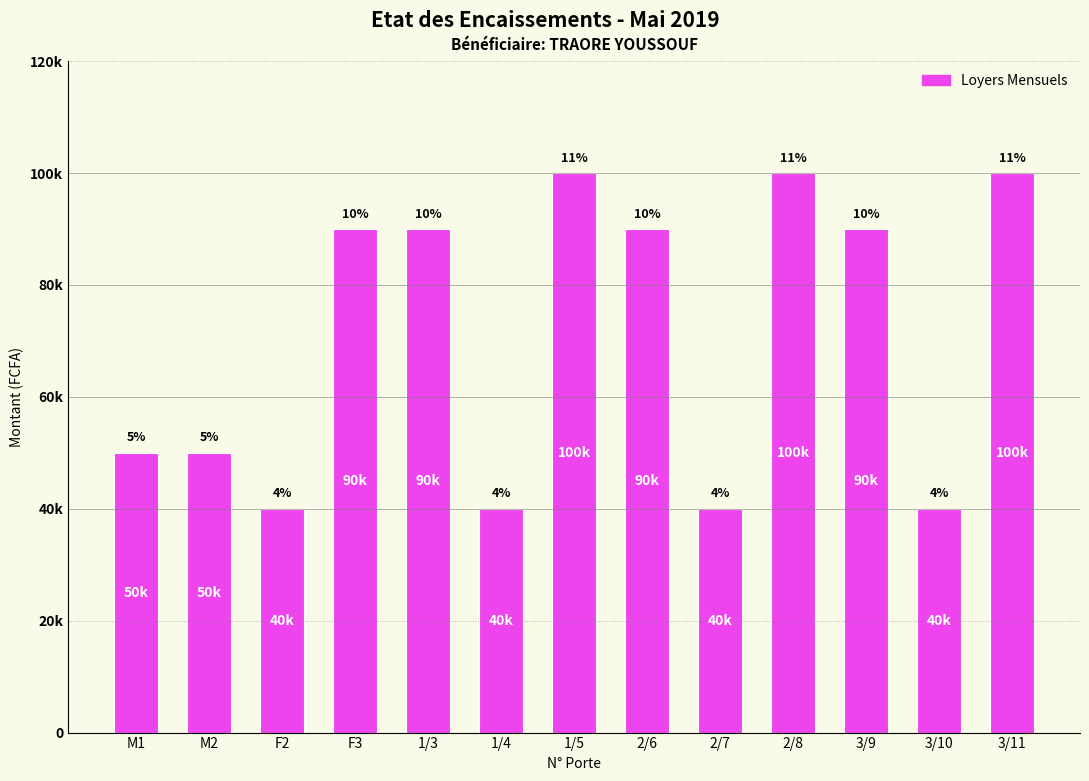

What is the sum of the values at 1/3 and 2/6?

180000